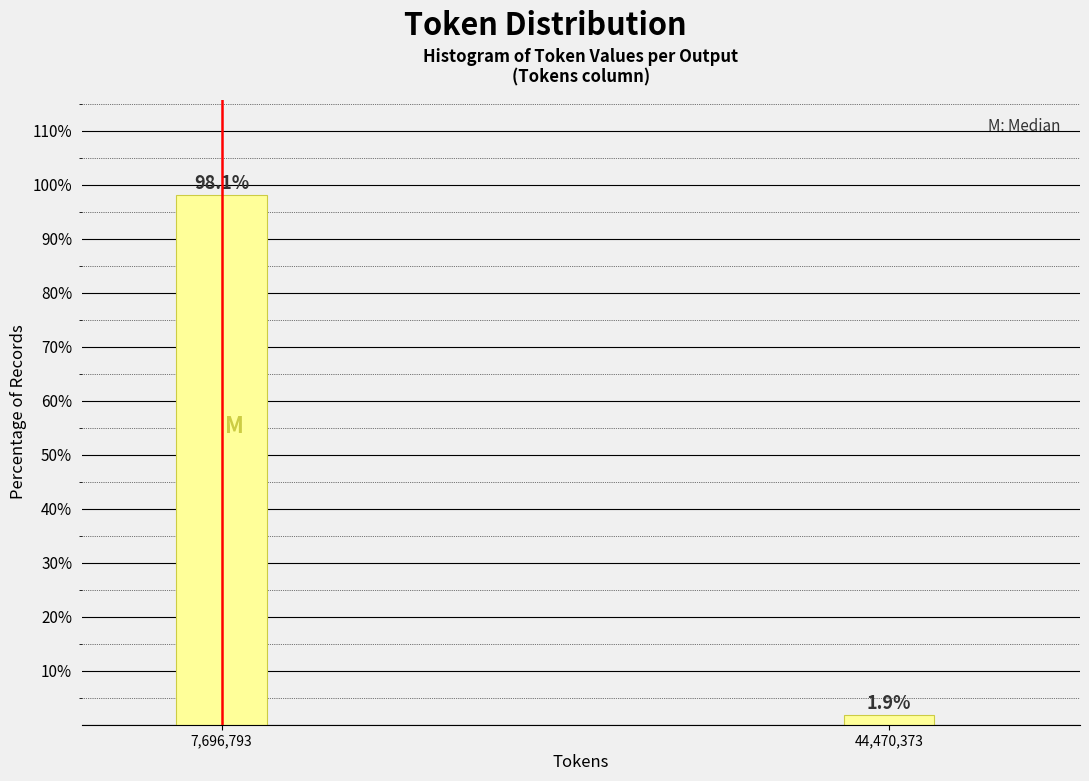

Reading right to left, extract all data points from this chart.

44,470,373=1.9	7,696,793=98.1